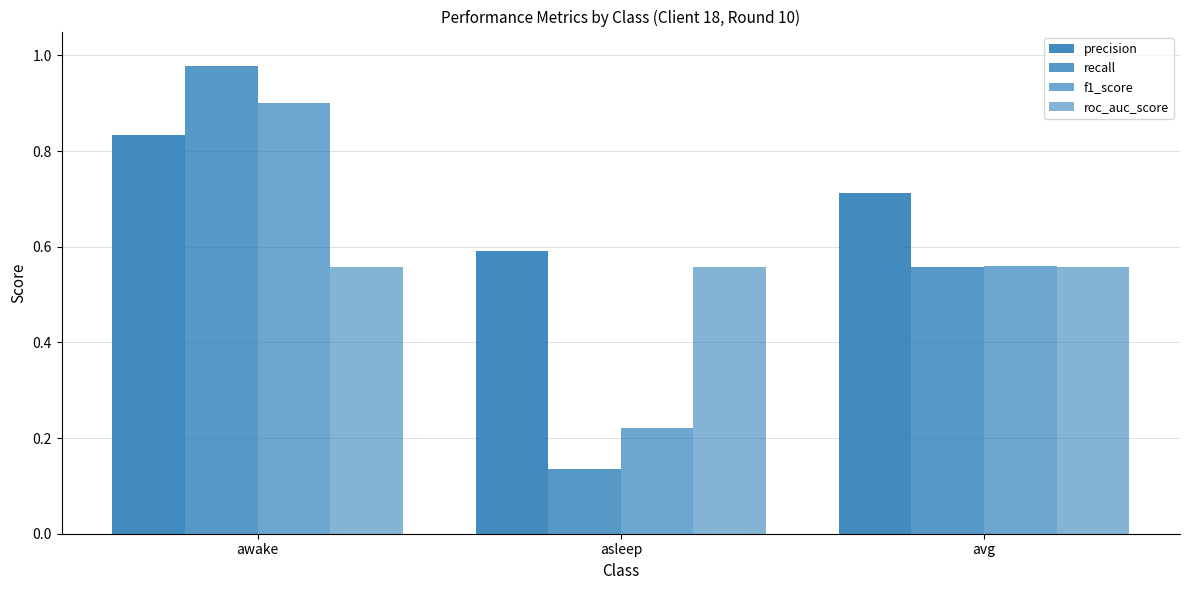

How many groups of bars are there?

3